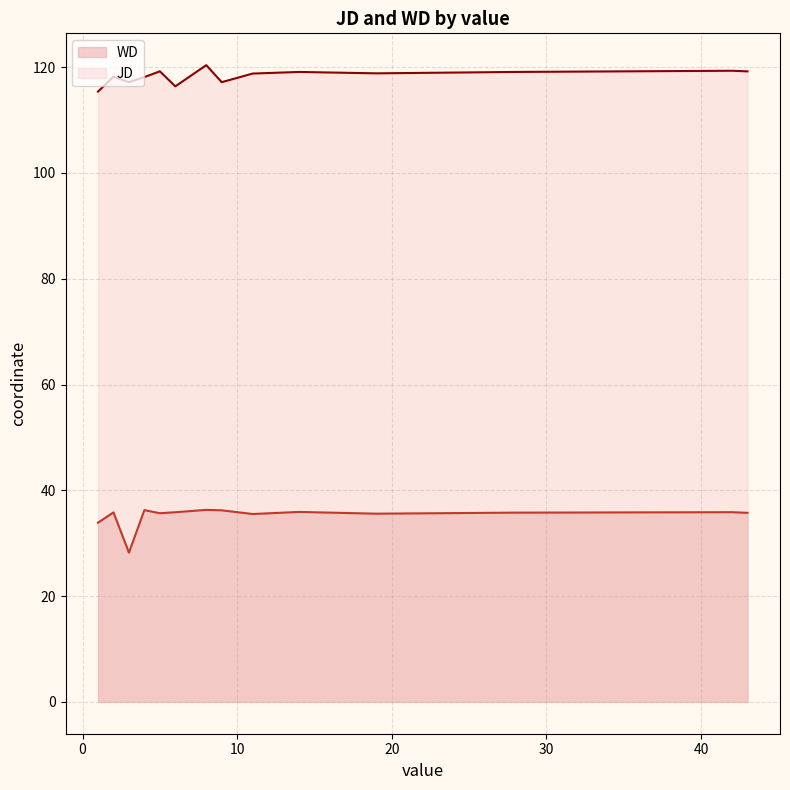

The WD series shows 35.4 at 2. True or false?

True